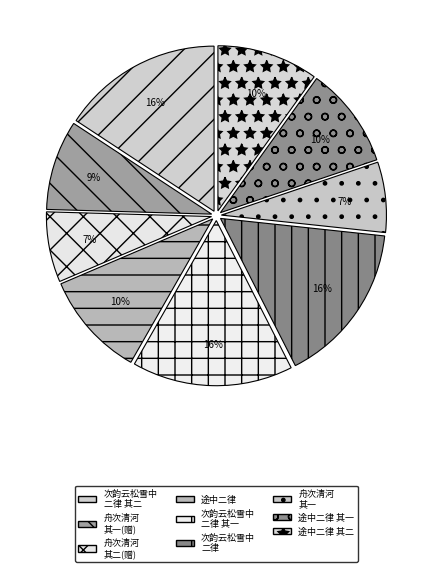

How many segments does this pie chart have?

9